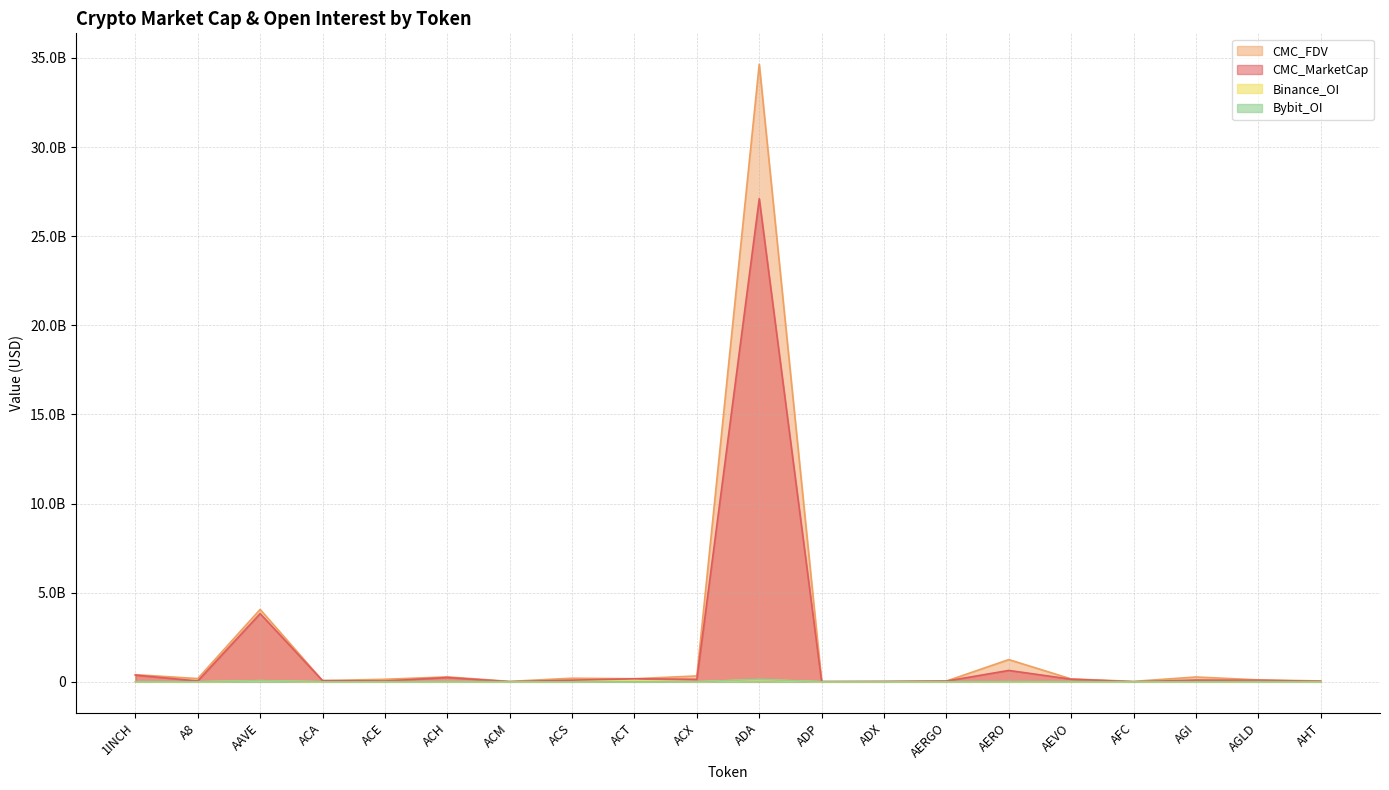

At which label does CMC_MarketCap first exceed 93357722?

1INCH